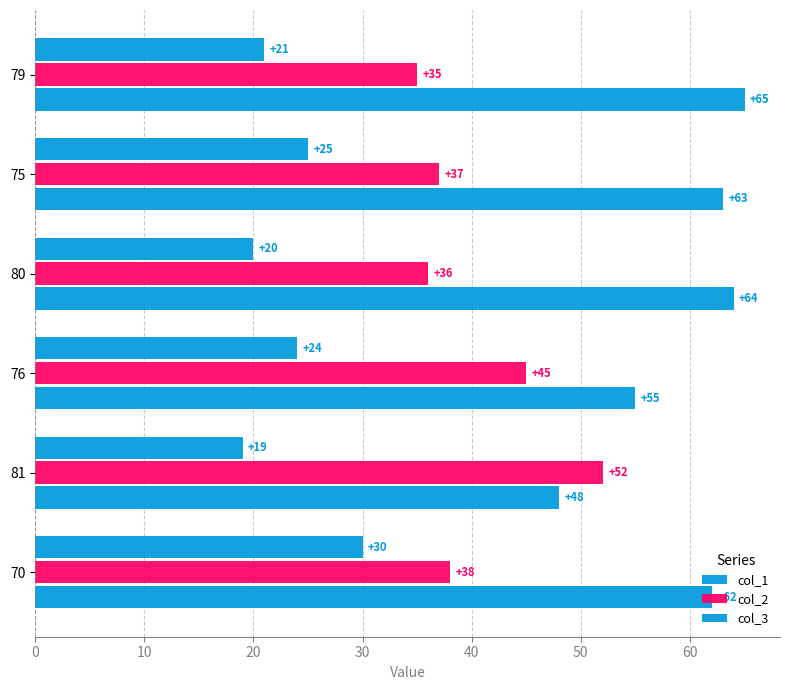

Rank the series by their maximum value, from lowest to highest.

col_1, col_2, col_3